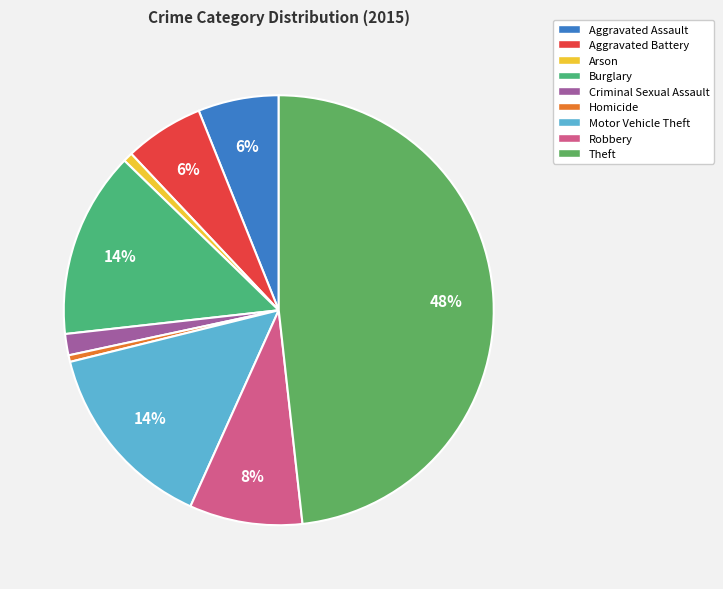

To the nearest percent, what is the difference between the Homicide and Burglary slice percentages?

14%